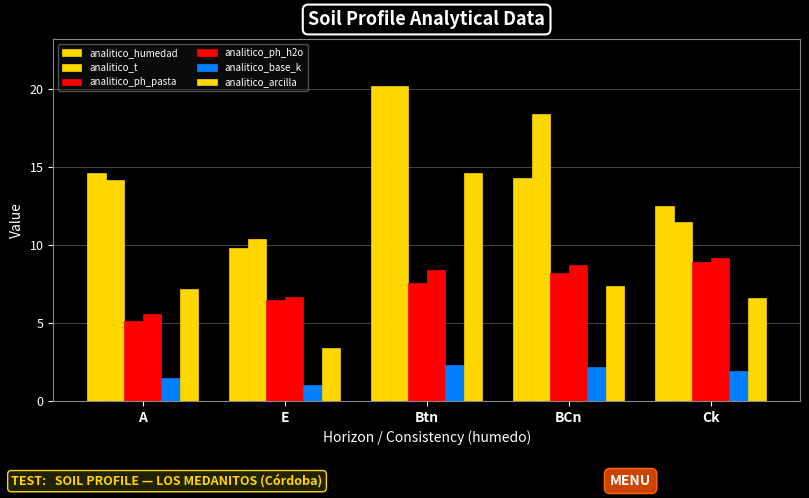

What is the maximum value for analitico_base_k?

2.3